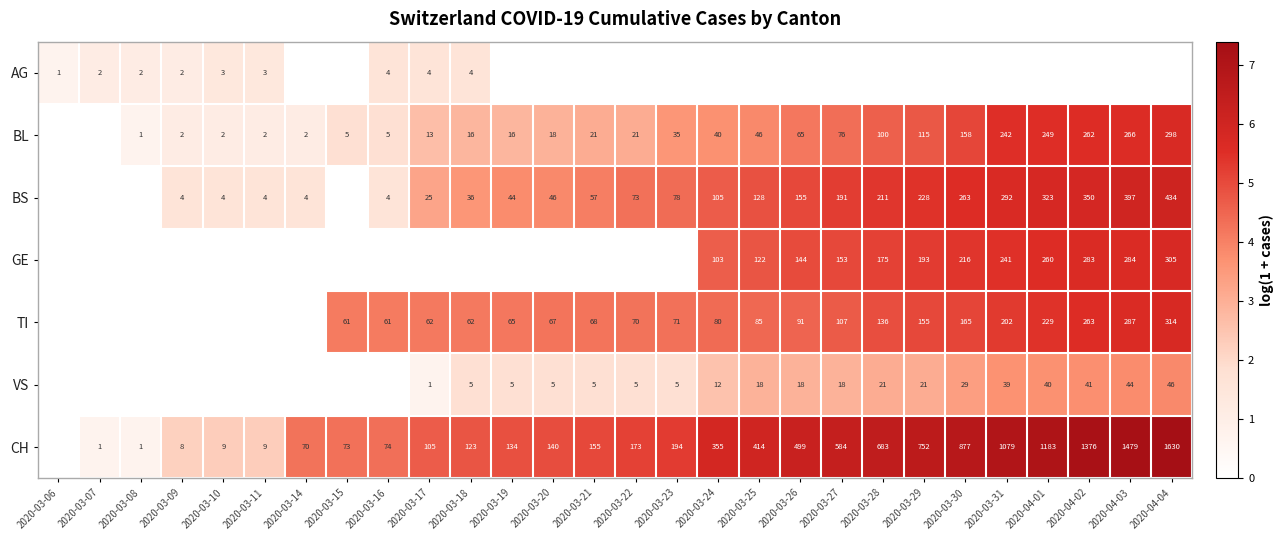

Between 2020-03-18 and 2020-03-10, which is larger?

2020-03-18